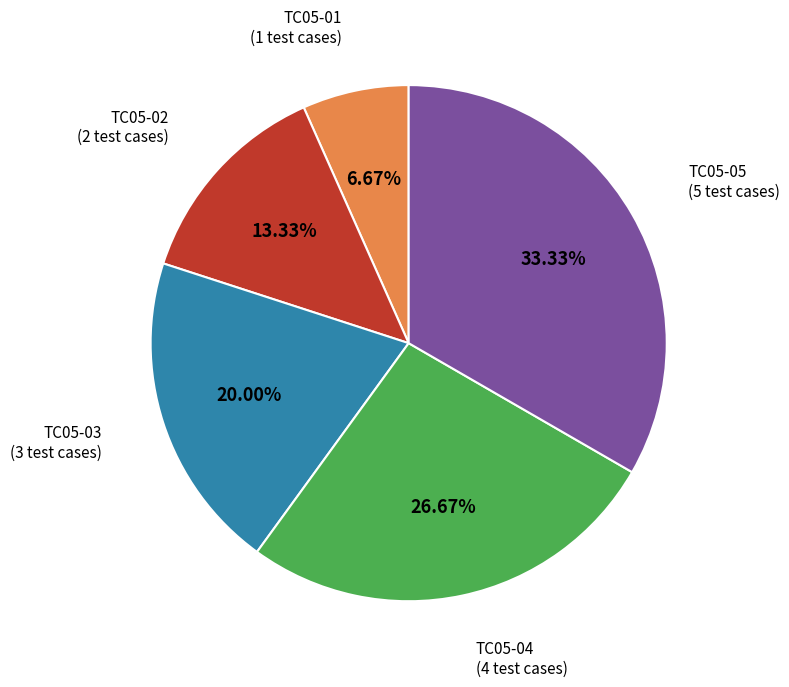

How many segments does this pie chart have?

5